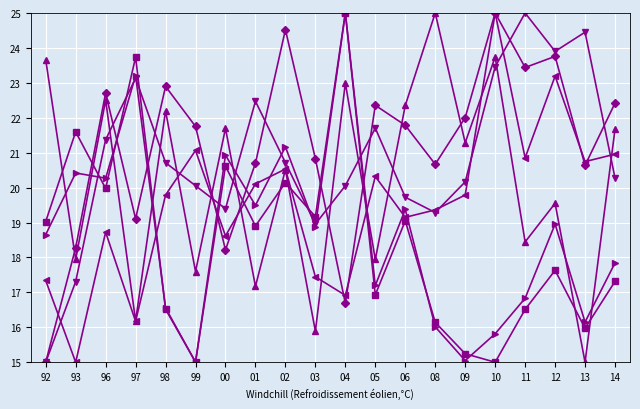

What is the label of the 3rd point from the right?

12